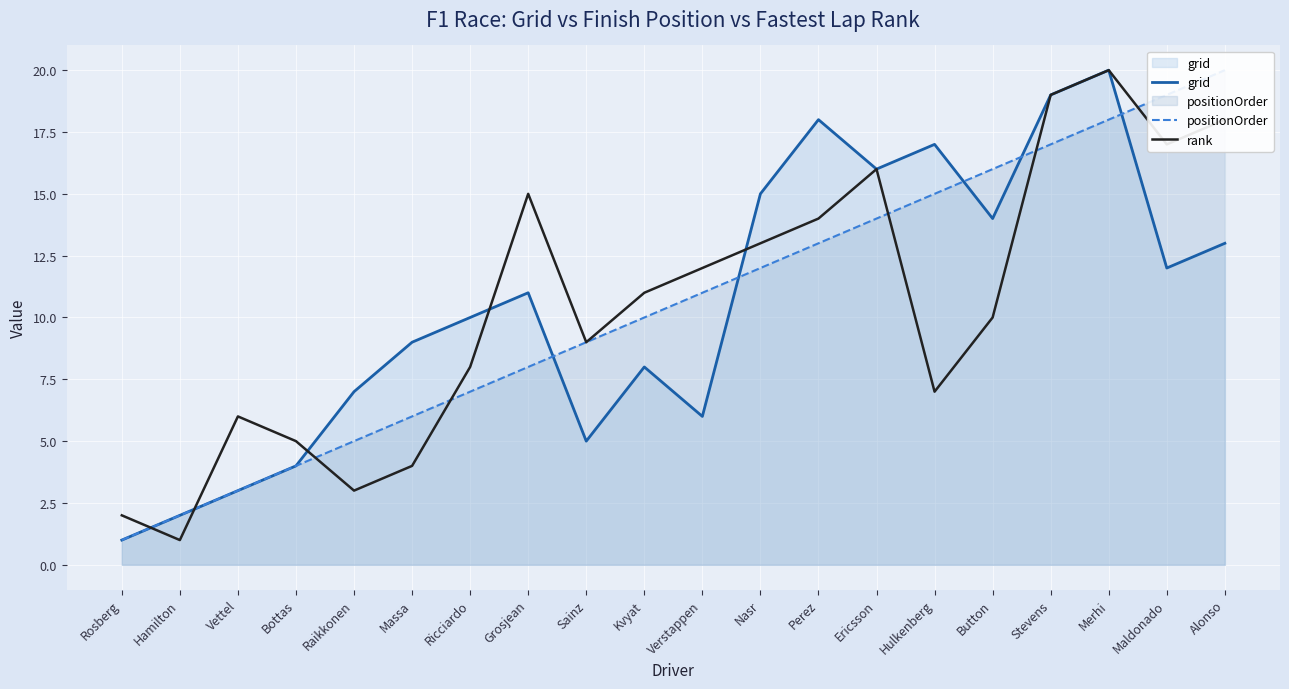

True or false: positionOrder has more than 2 points higher than both neighbors.

False